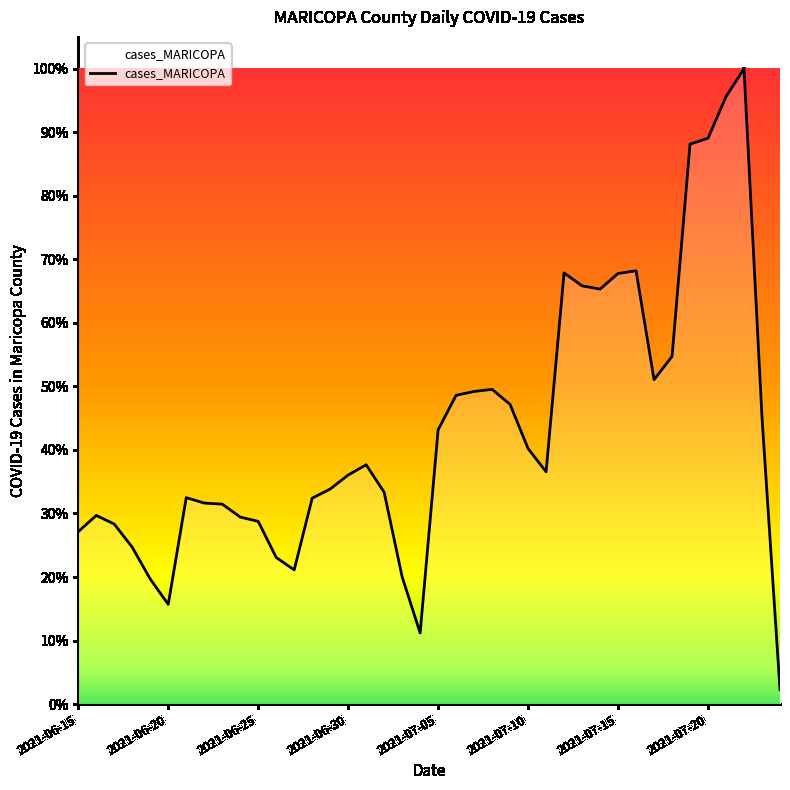

Does the chart have visible grid lines?

No